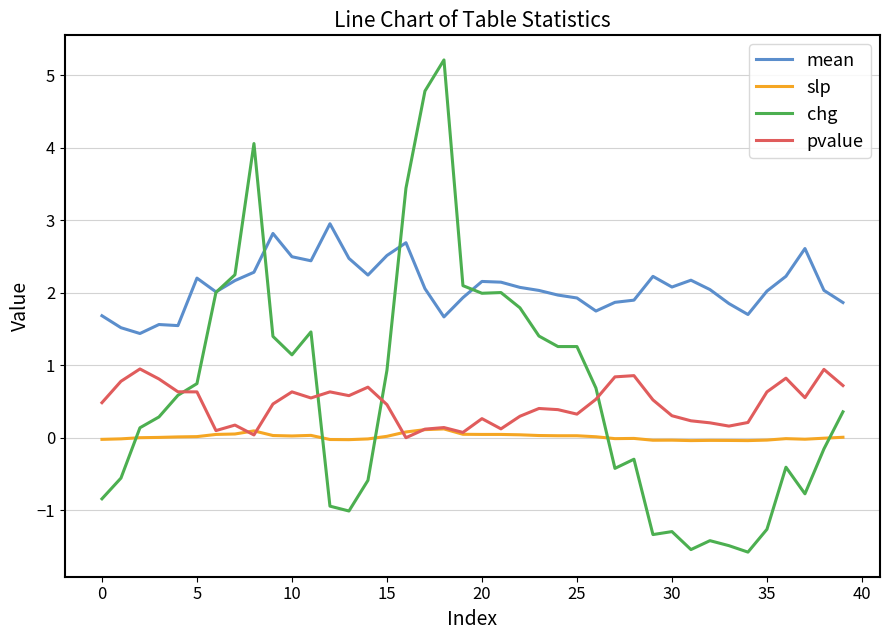

True or false: mean and slp cross at least once.

False